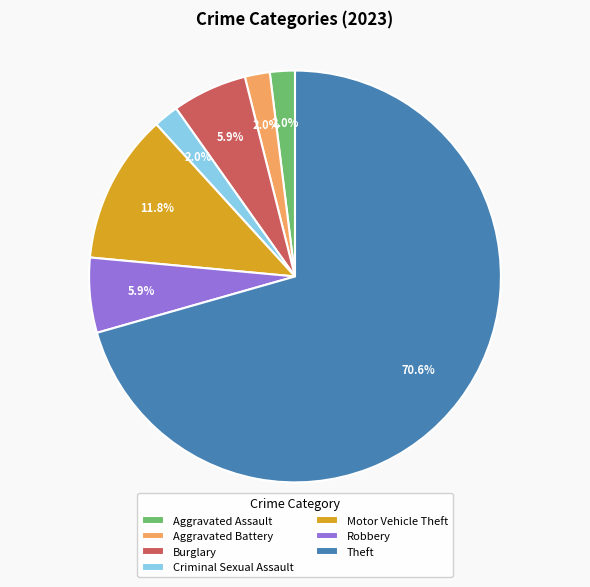

Which slice is the largest?

Theft